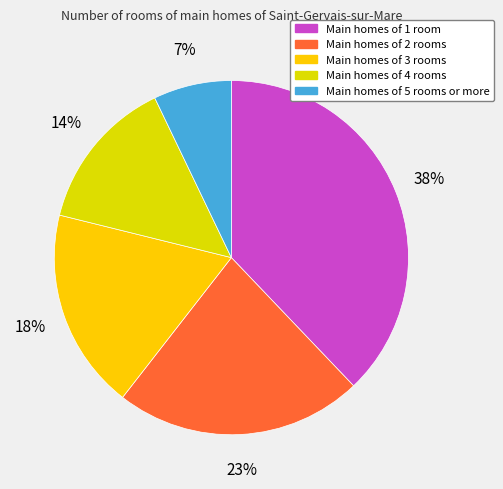

Rank the categories by value from lowest to highest.

Main homes of 5 rooms or more, Main homes of 4 rooms, Main homes of 3 rooms, Main homes of 2 rooms, Main homes of 1 room